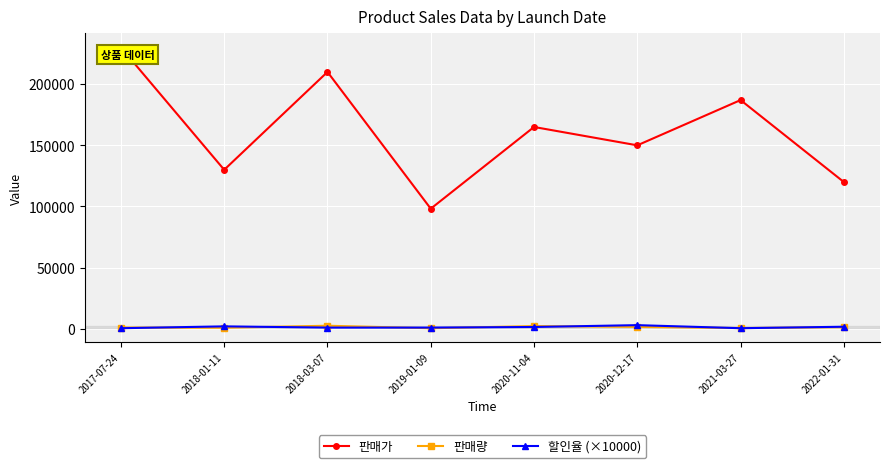

Which series changed the most between 2018-01-11 and 2022-01-31?

판매가